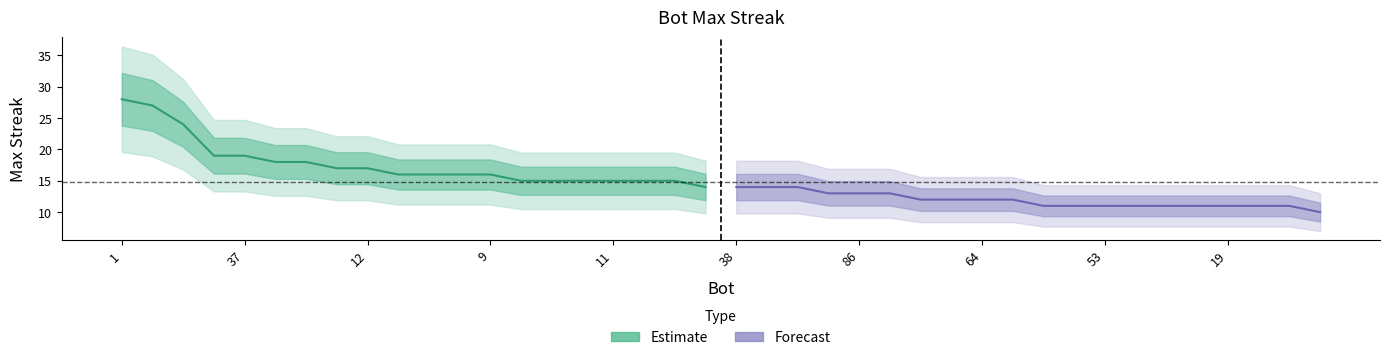

At how many categories does at least one series exceed 26?

2